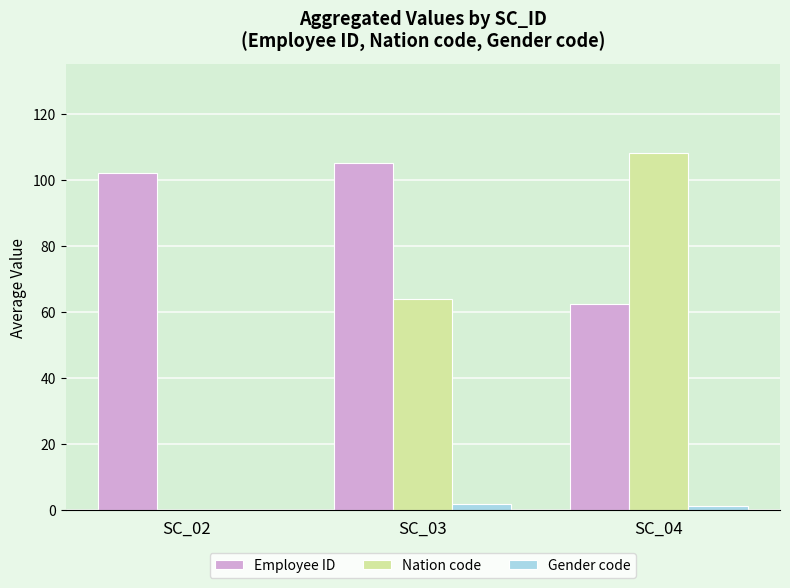

What are all the series names shown in the legend?

Employee ID, Nation code, Gender code